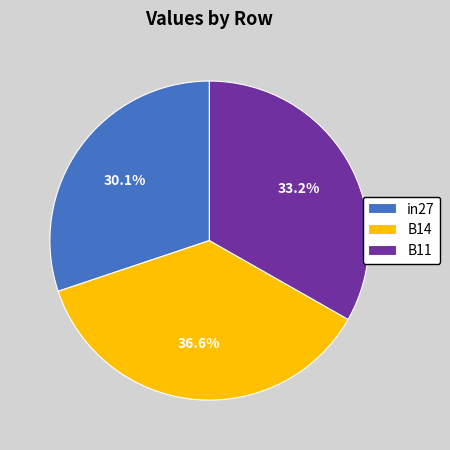

To the nearest percent, what portion does in27 represent?

30%